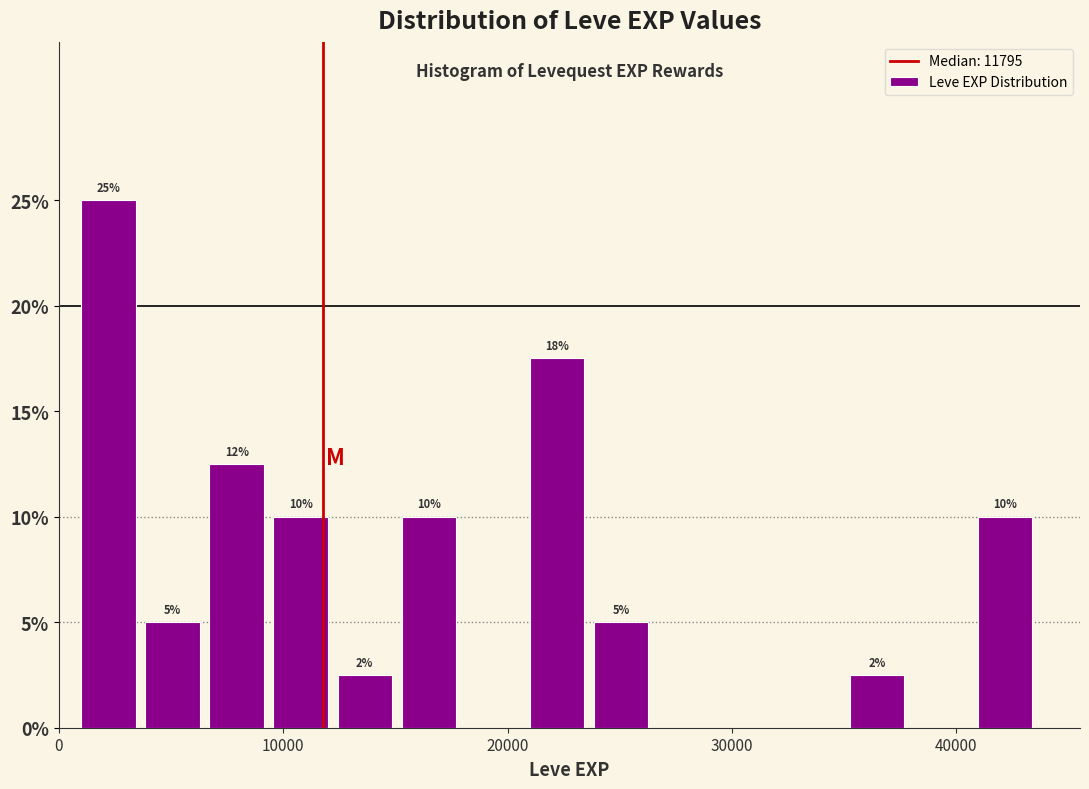

Read against the x-axis, roughly where is the centre of the tallest bar?

2000